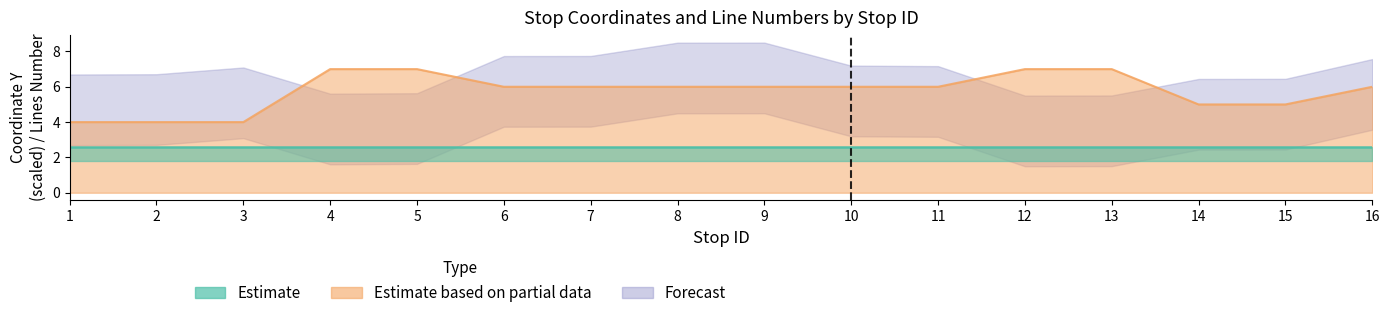

At which label does the data first exceed 6?

4